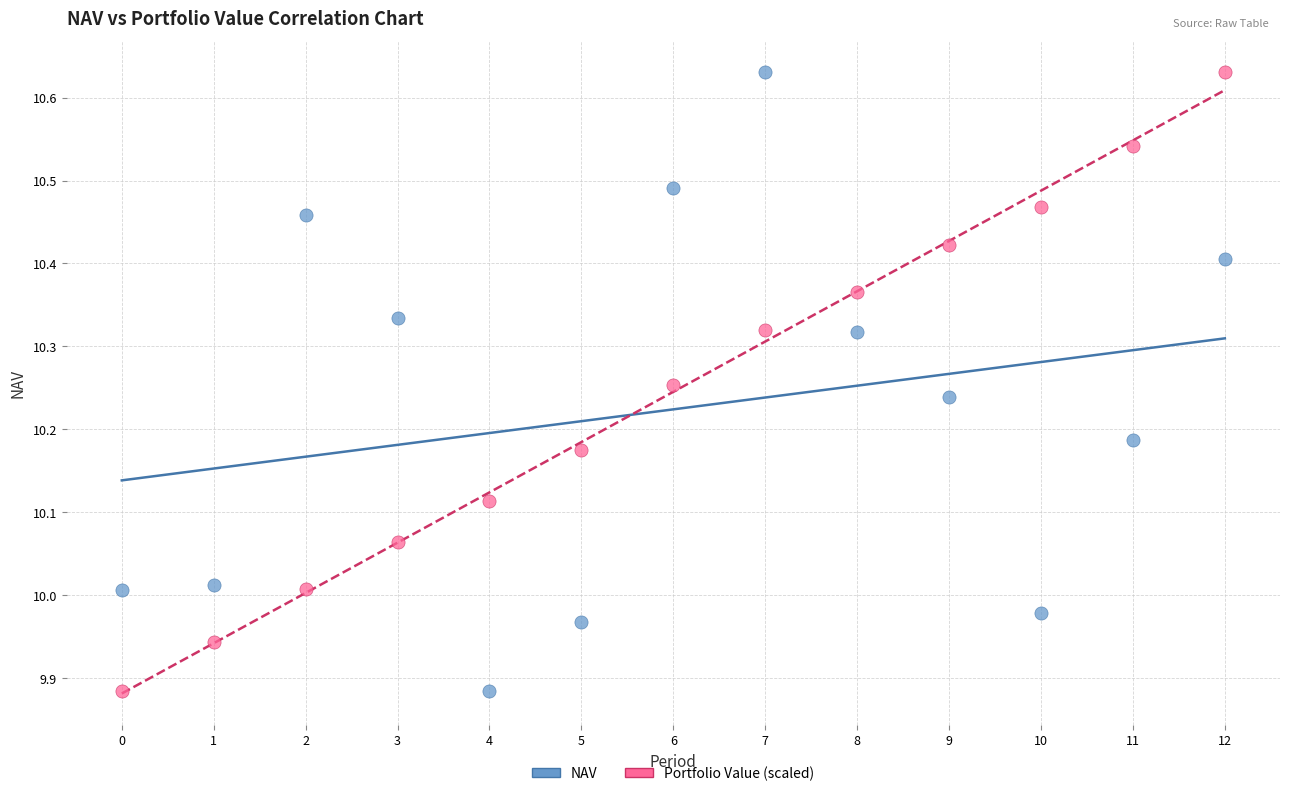

Across all data points, what is the range of Y values (max minus min)?

0.7